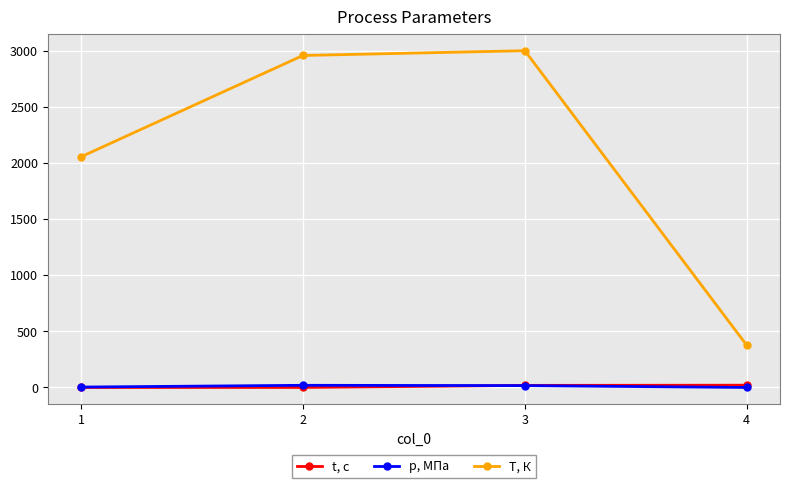

True or false: t, с and T, К cross at least once.

False